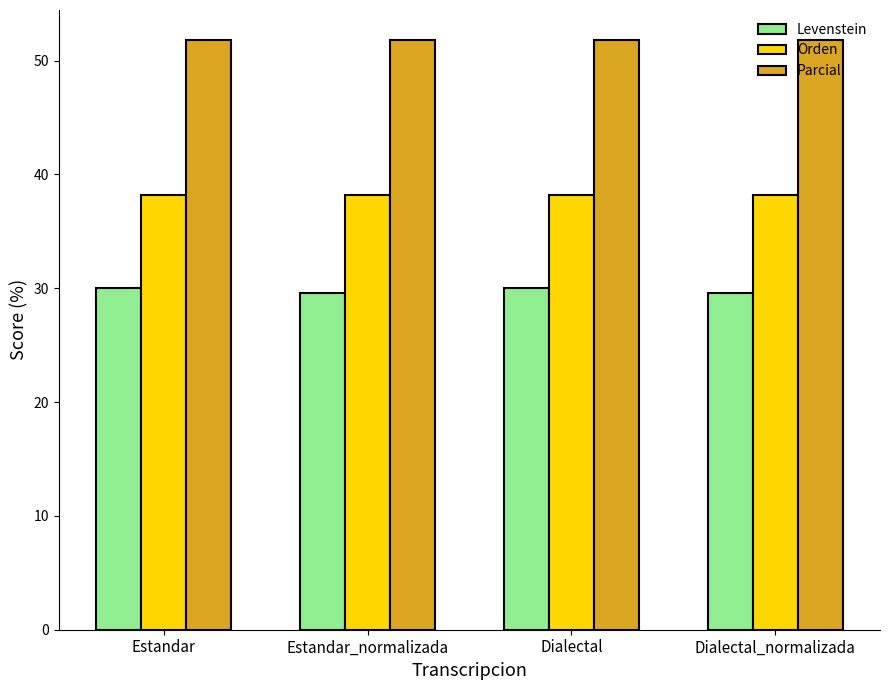

What is the sum of all Parcial values?

207.4